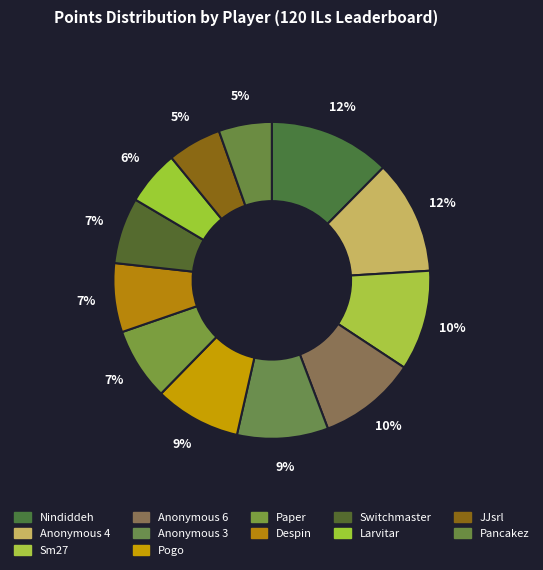

Do Paper and JJsrl together represent more than half of the pie?

No